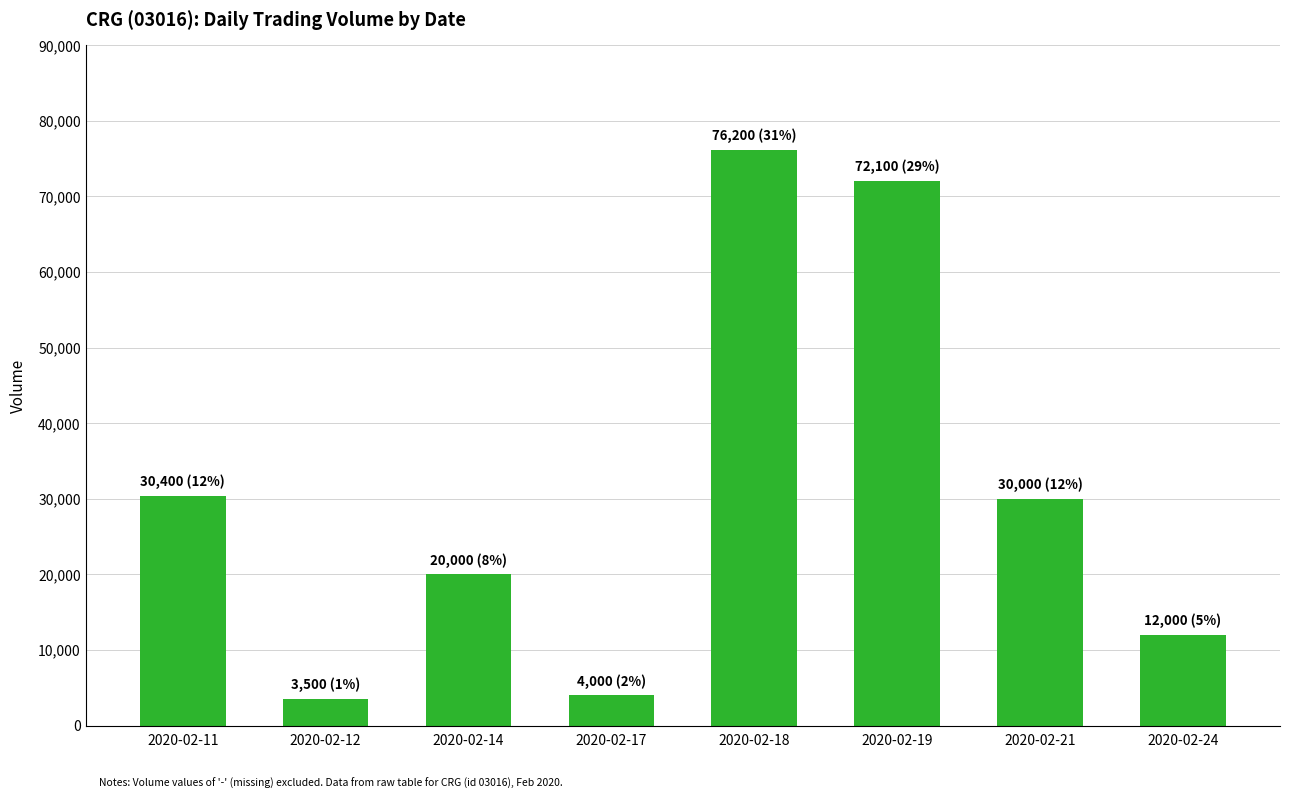

How many categories are shown in the chart?

8